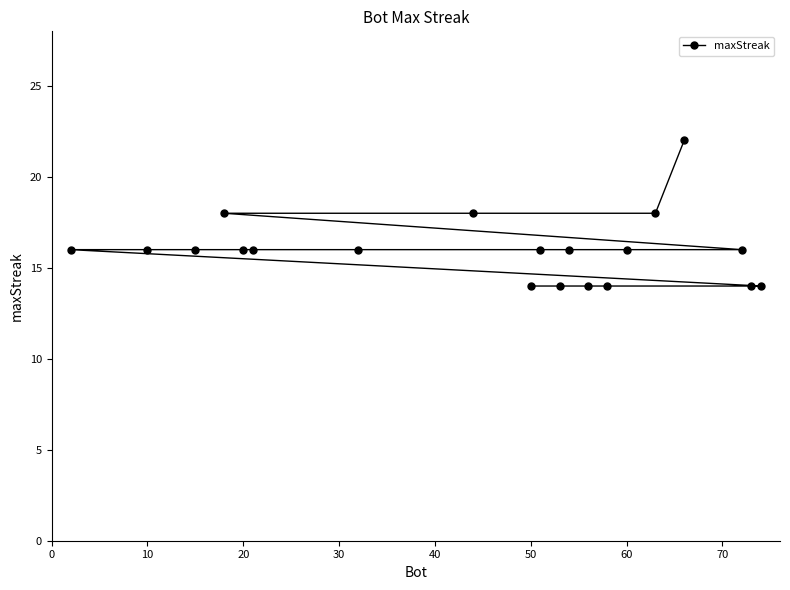

What is the difference between the maximum and minimum values?

8